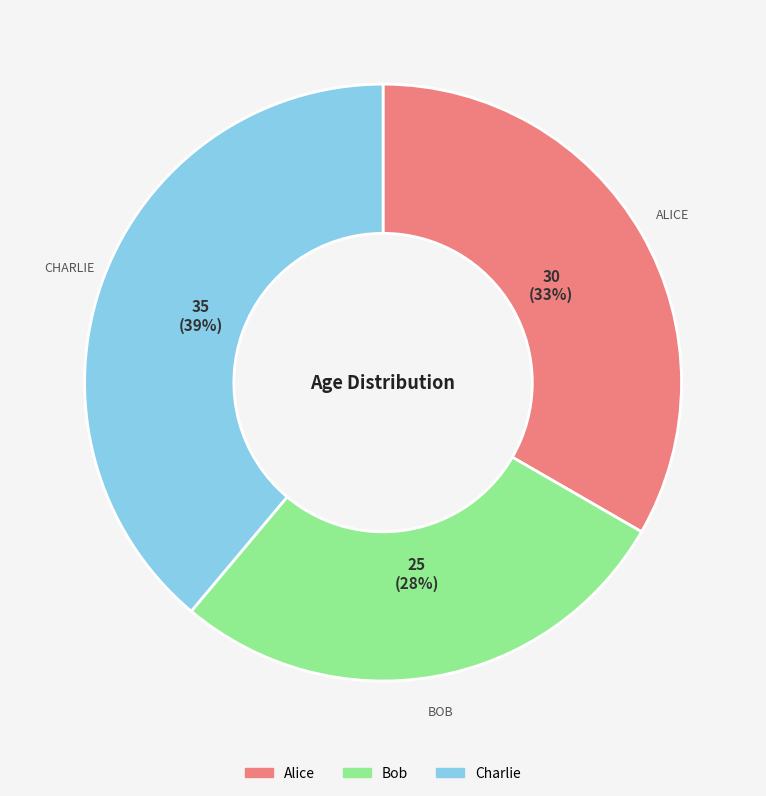

To the nearest percent, what is the combined percentage of Alice and Charlie?

72%